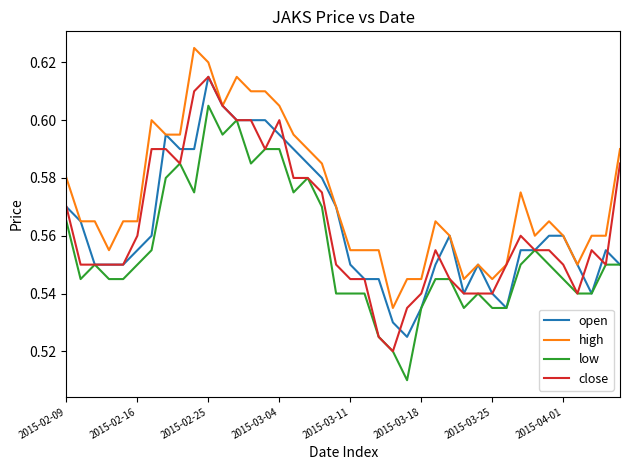

True or false: low and high intersect in this chart.

False